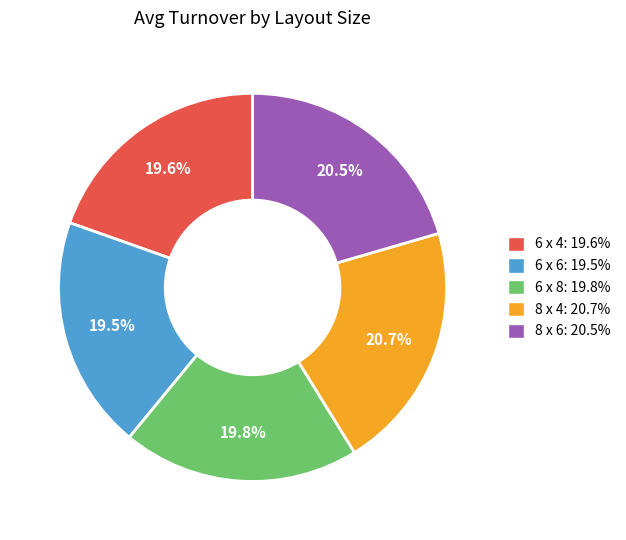

Count the number of slices in the pie.

5